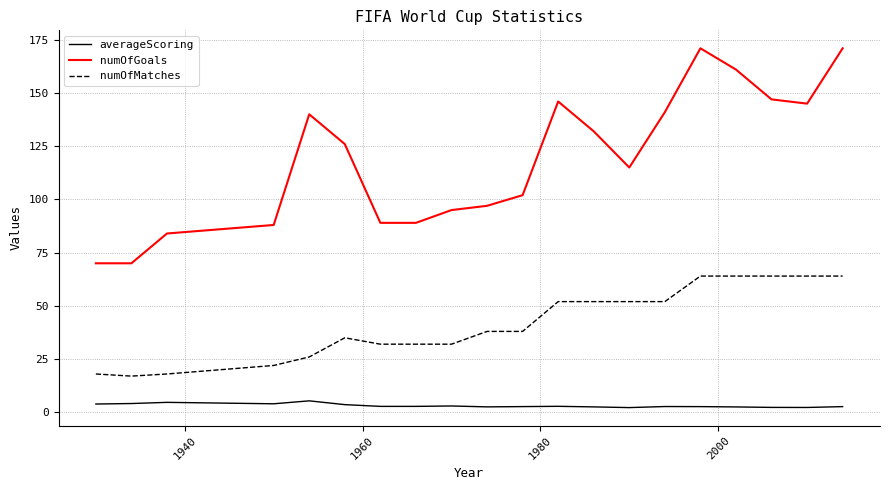

What is the greatest value displayed?

171.0